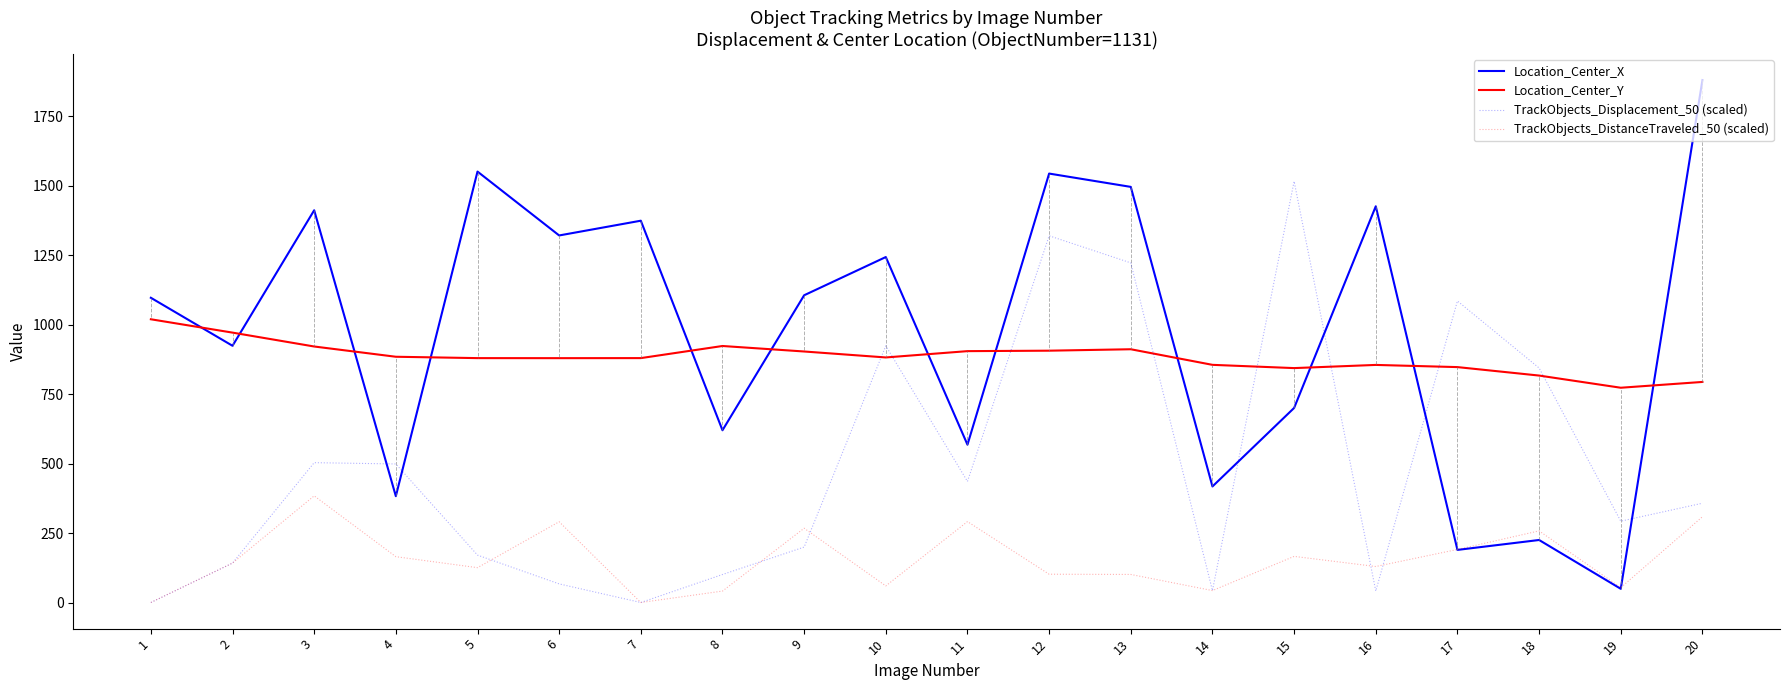

List the series in order of their peak value, highest first.

Location_Center_X, TrackObjects_Displacement_50 (scaled), Location_Center_Y, TrackObjects_DistanceTraveled_50 (scaled)